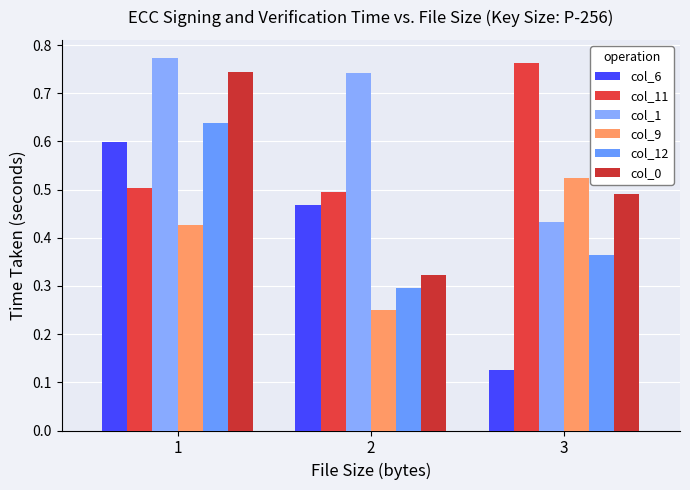

How many bars are there in total?

18